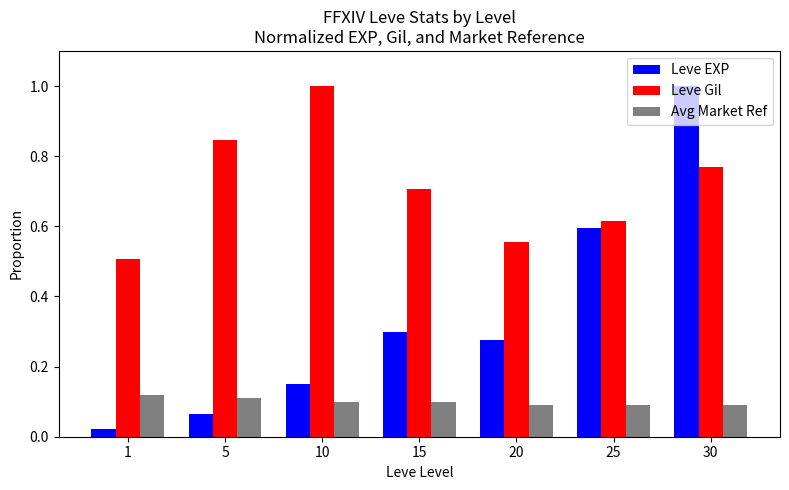

Rank the categories by Leve Gil value from highest to lowest.

10, 5, 30, 15, 25, 20, 1